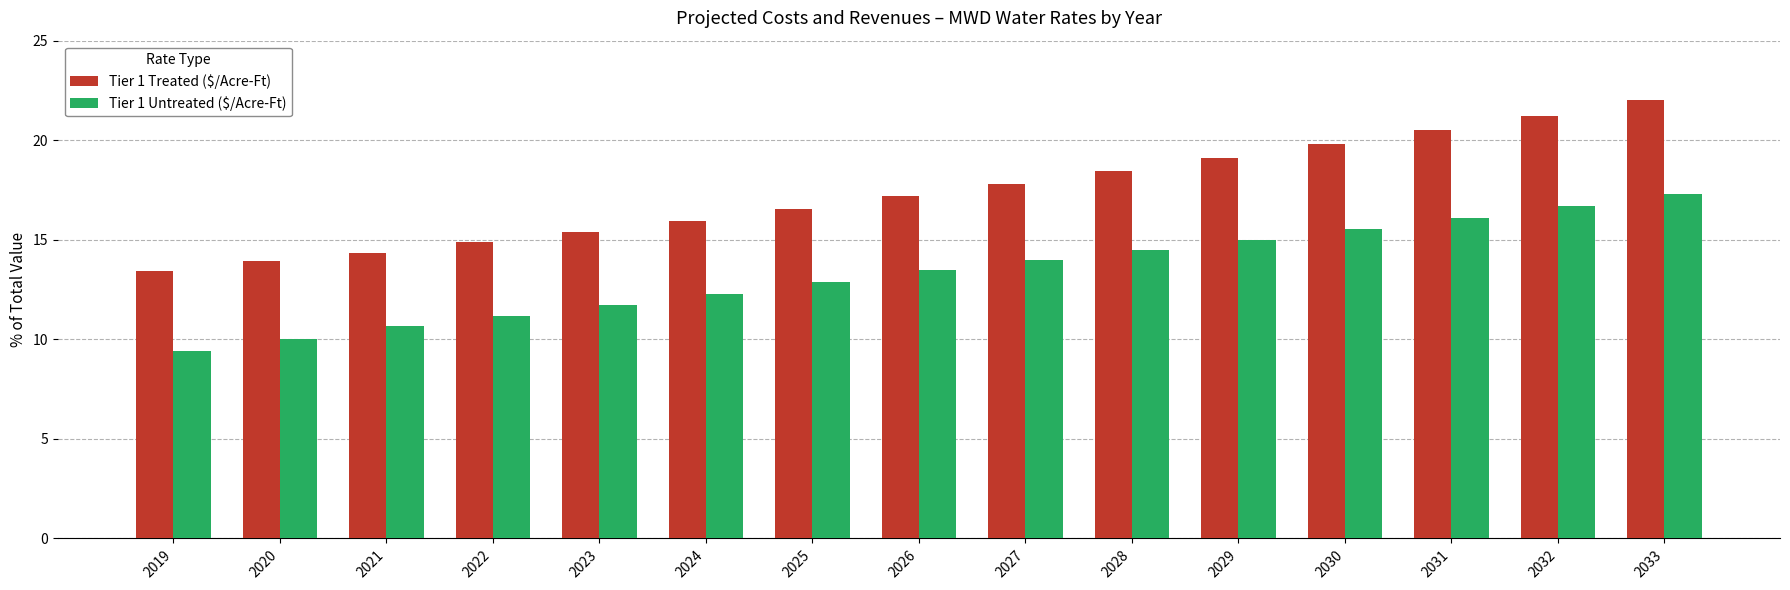

True or false: Tier 1 Untreated ($/Acre-Ft) has a value of 15.5 at 2030.

True